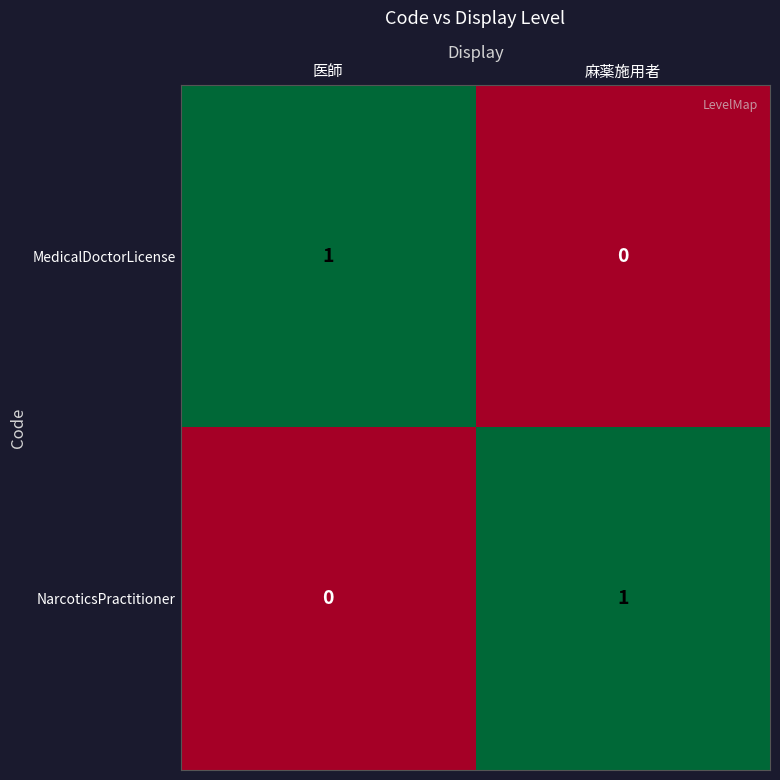

The value of NarcoticsPractitioner at 麻薬施用者 is 1. True or false?

True